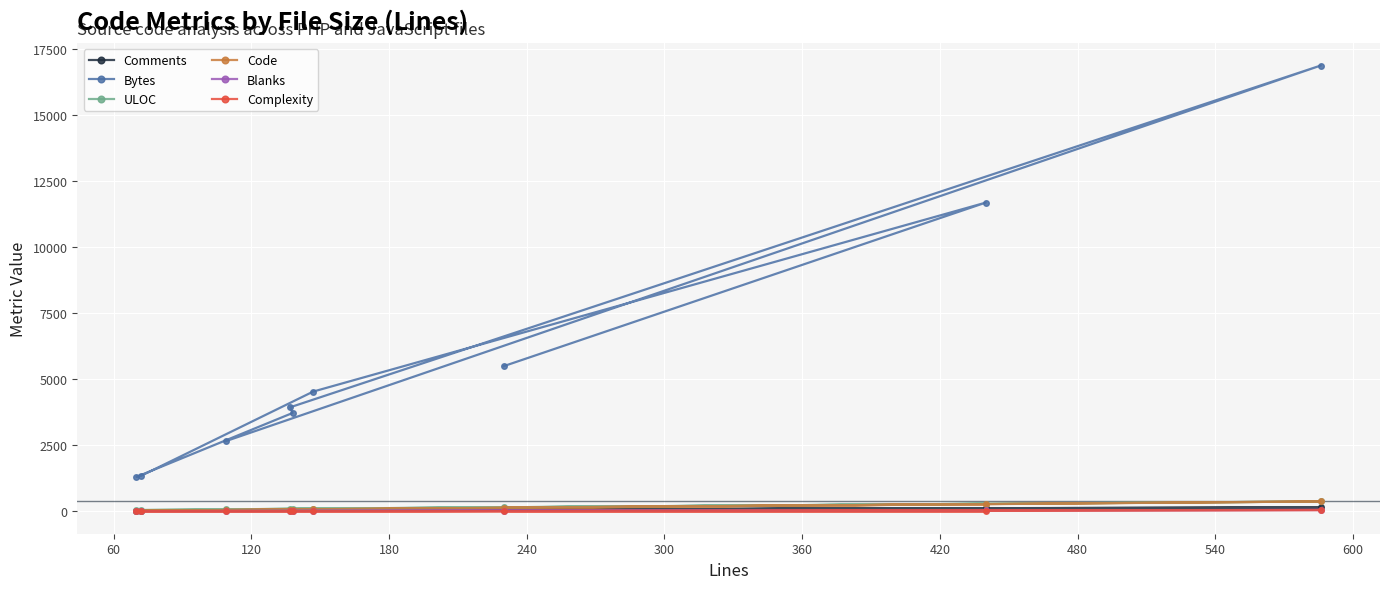

At how many categories does at least one series exceed 1618?

7